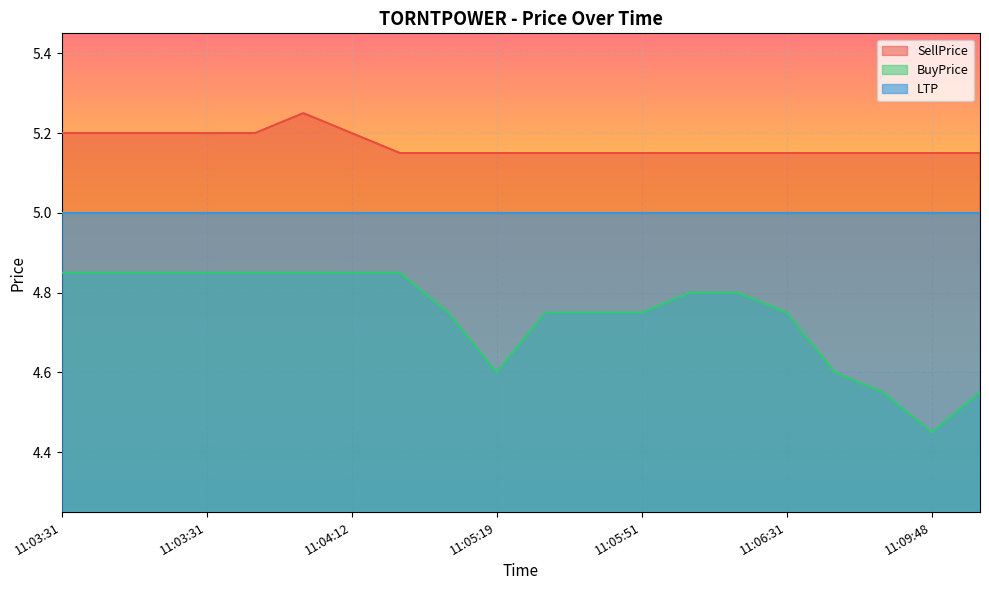

At which category does BuyPrice reach its first local valley?

11:05:19